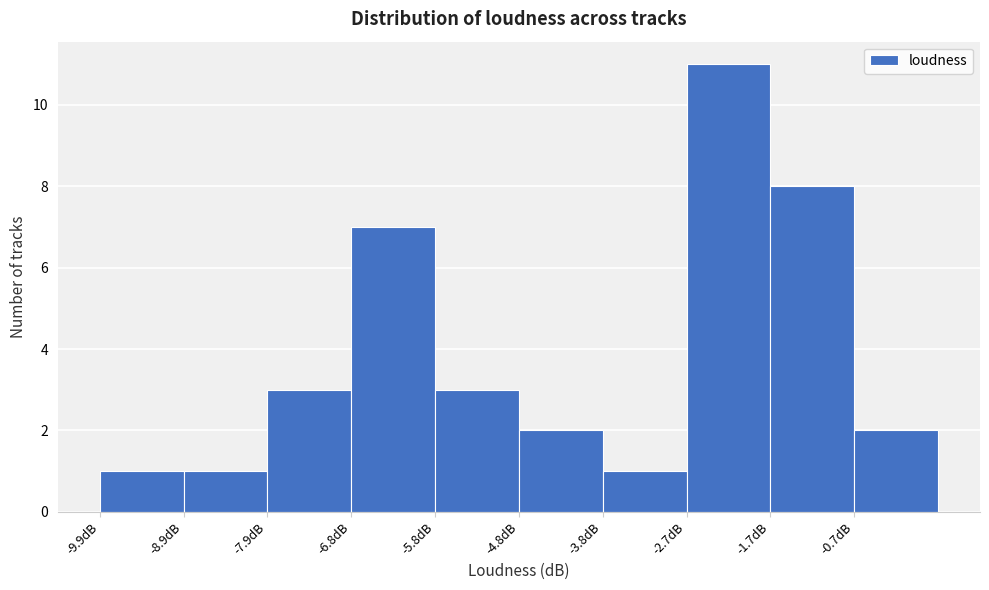

Reading left to right, list every bar in this chart as the range it spans on the x-axis followed by its height. Neither the bar edges nor the heights are printed on the chart, so give them approximately, as read against the axes.

-10.0 to -8.8: 1
-8.8 to -7.8: 1
-7.8 to -6.8: 3
-6.8 to -5.8: 7
-5.8 to -4.8: 3
-4.8 to -3.8: 2
-3.8 to -2.8: 1
-2.8 to -1.8: 11
-1.8 to -0.6: 8
-0.6 to 0.4: 2